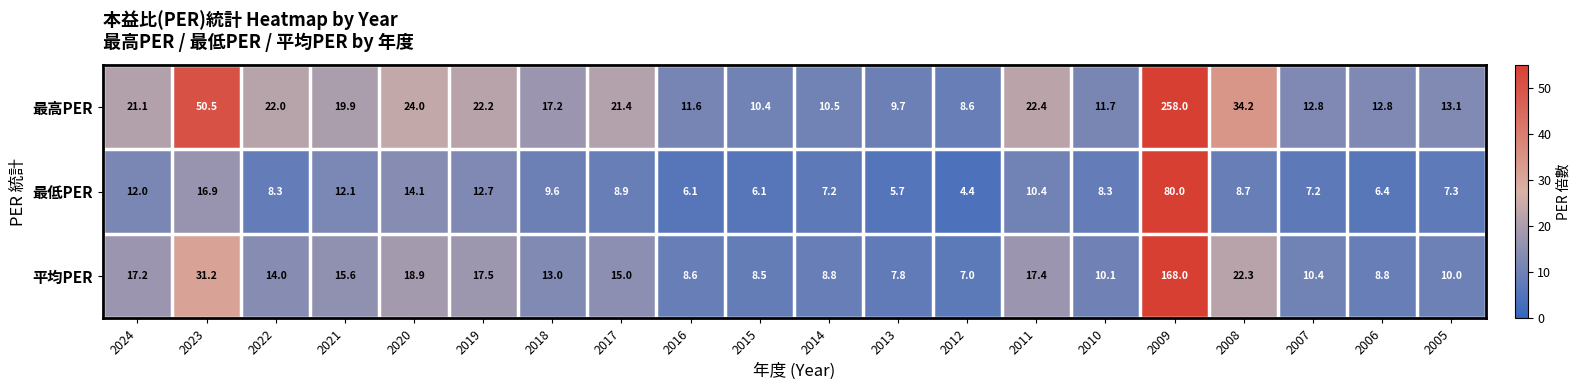

Which series has the largest total across all categories?

最高PER